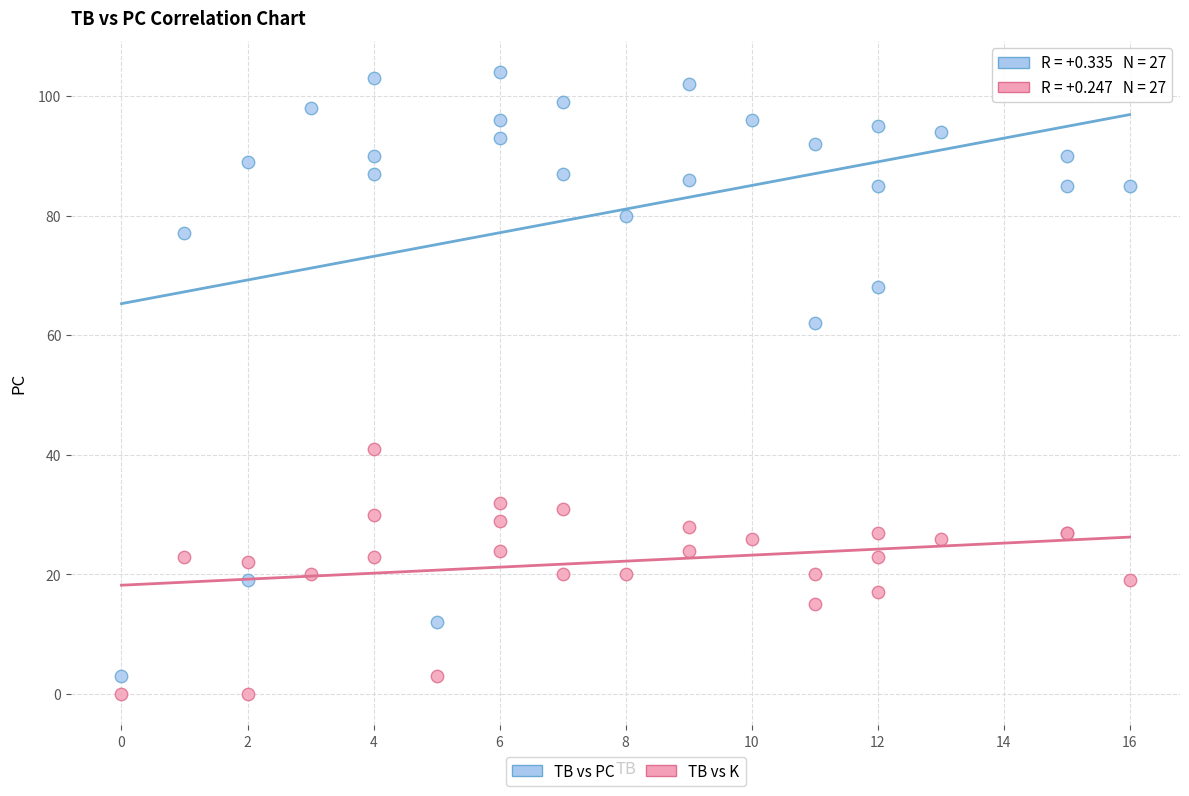

Which series has the largest Y range (max minus min)?

TB vs PC